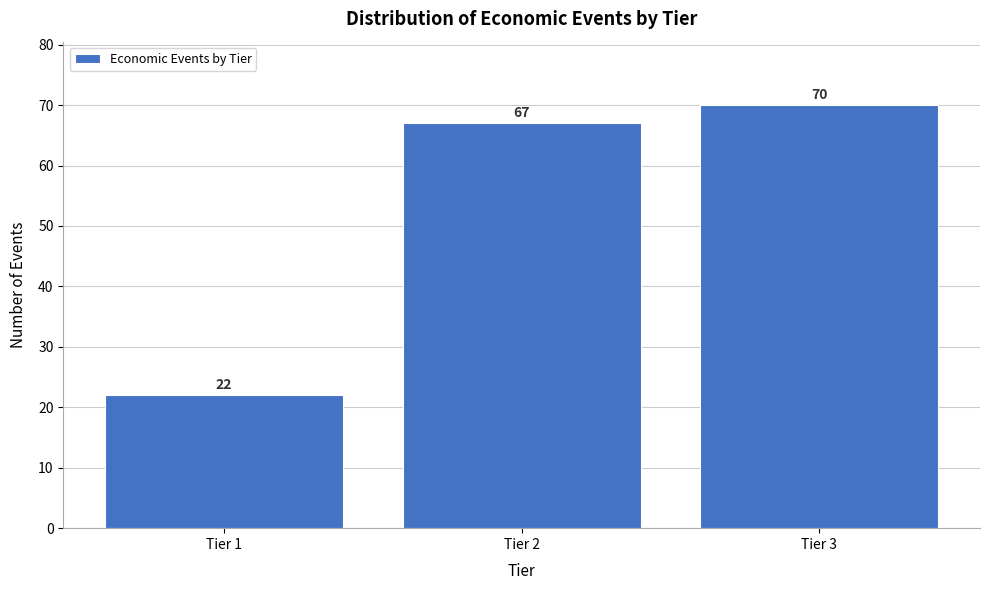

Reading left to right, extract all data points from this chart.

22	67	70